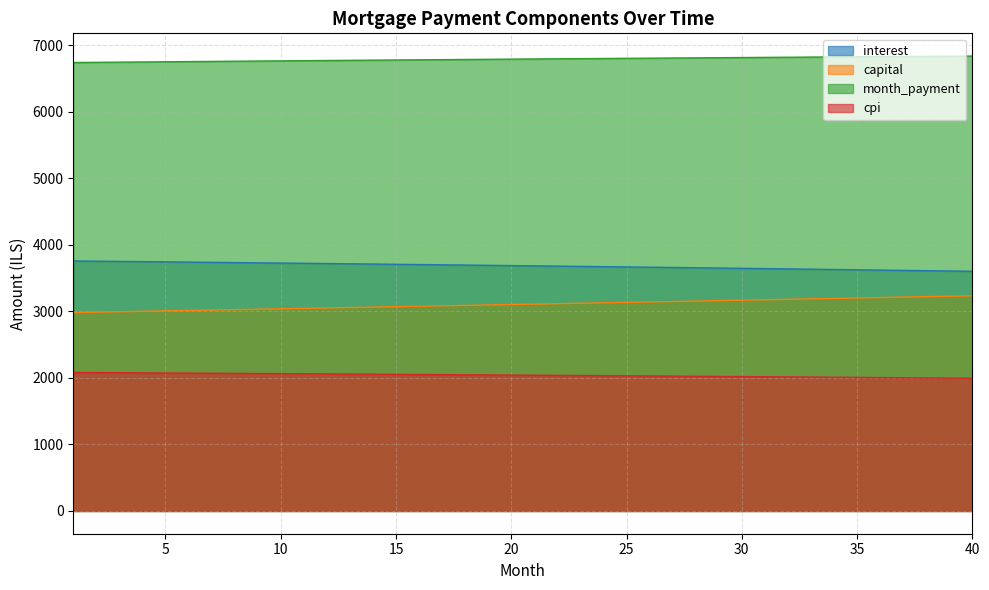

What is the sum of all month_payment values?

271639.0